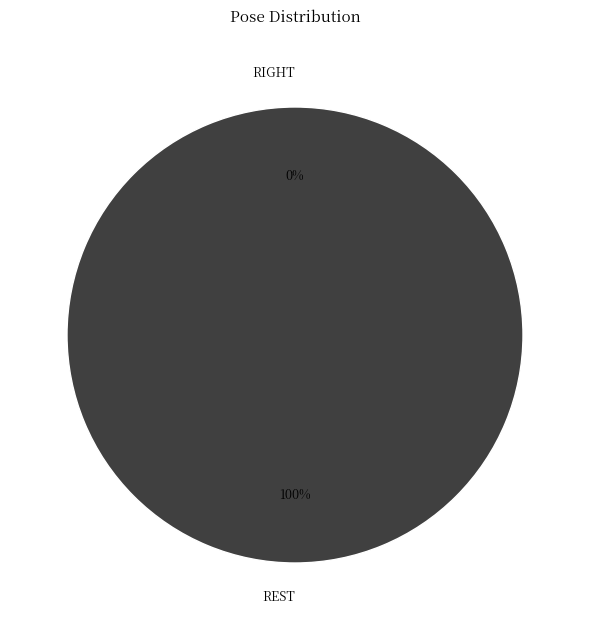

Is there any slice that represents more than half of the pie?

Yes